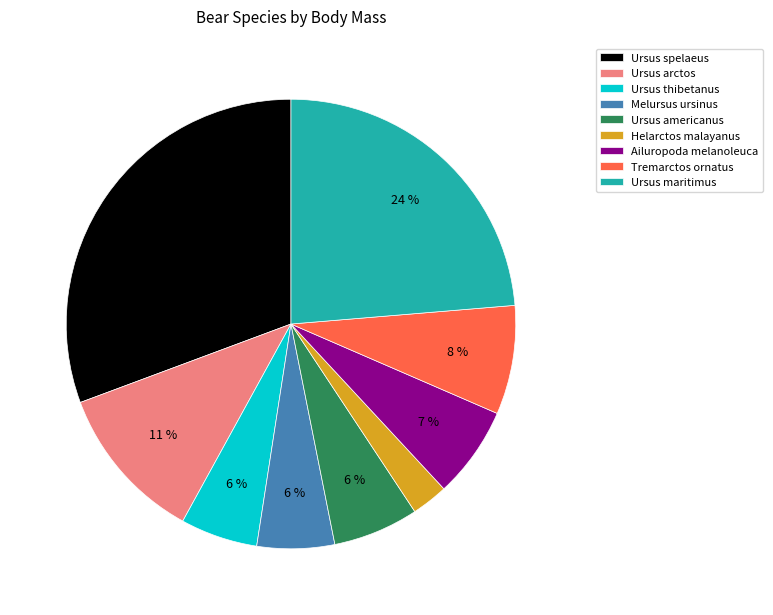

Is the sum of Ursus americanus and Helarctos malayanus greater than half?

No